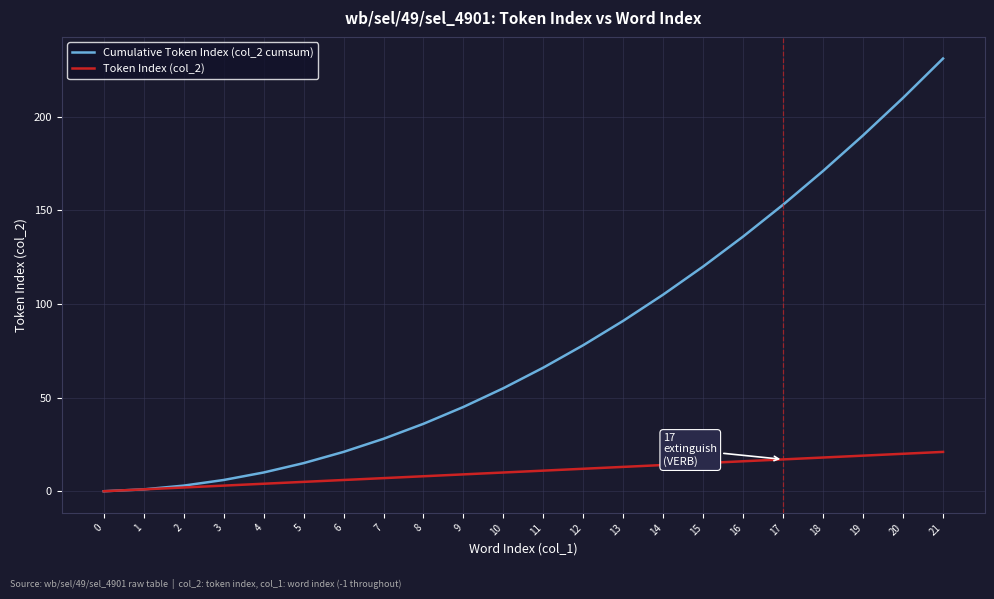

Which series has the largest range (max minus min)?

Cumulative Token Index (col_2 cumsum)